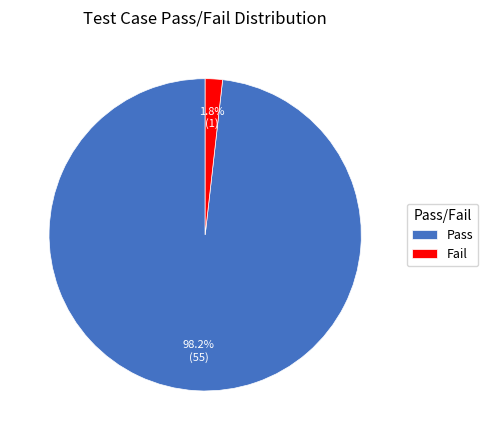

What is the largest slice in the pie chart?

Pass